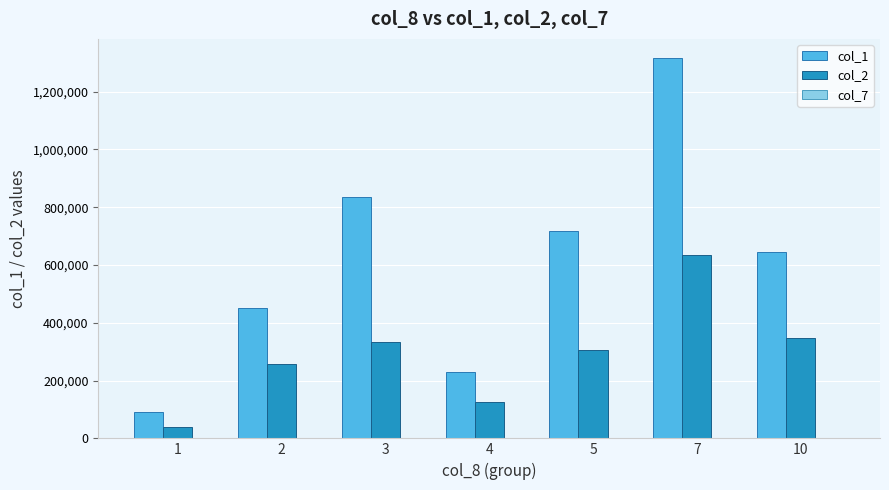

What is the total value across all series at 2?

705810